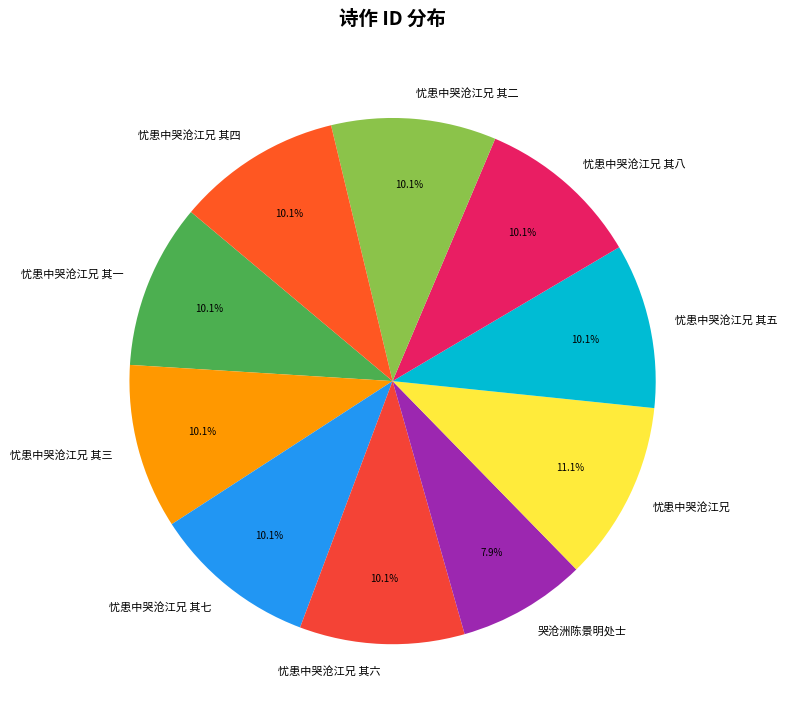

What is the ratio of the value at 忧患中哭沧江兄 其一 to the value at 忧患中哭沧江兄 其二?

1.0